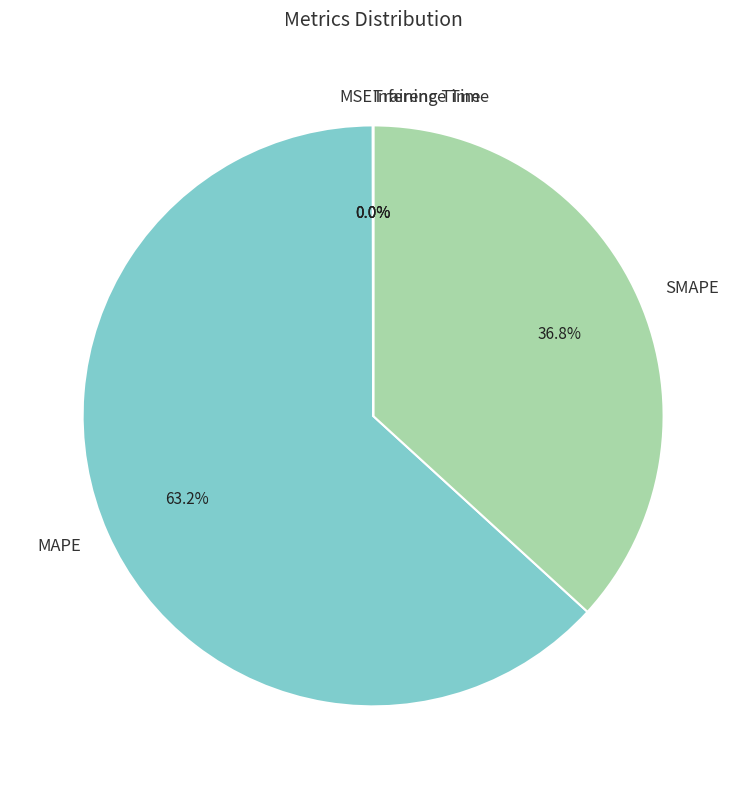

Which category accounts for the majority?

MAPE